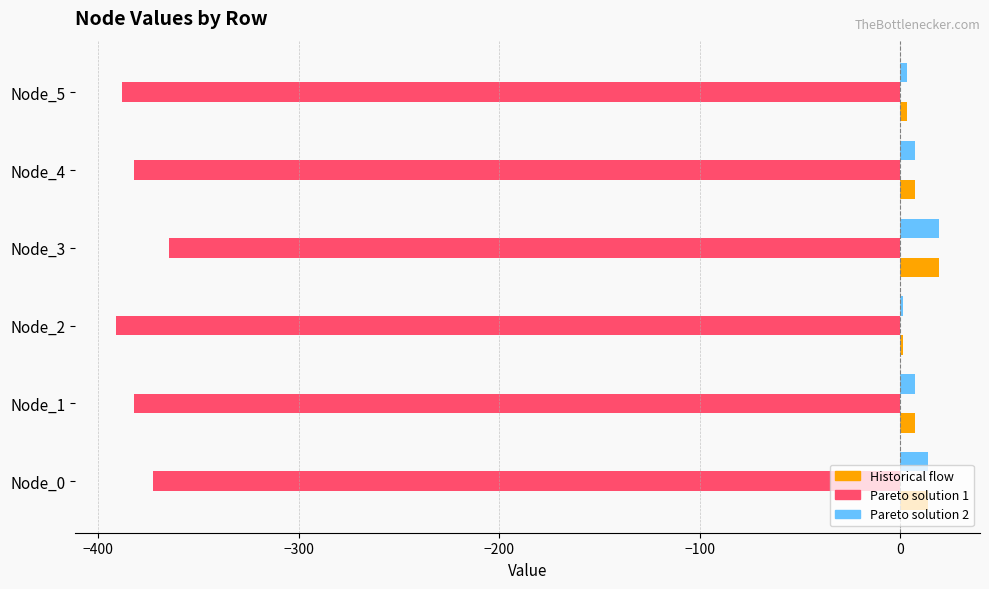

What is the average value of the Pareto solution 2 series?

8.8